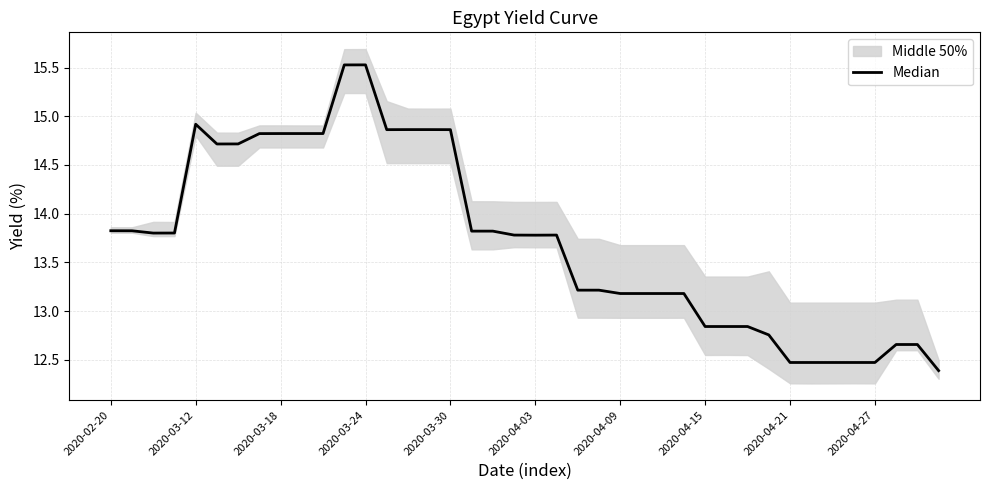

At which label does the data first exceed 13?

2020-02-20